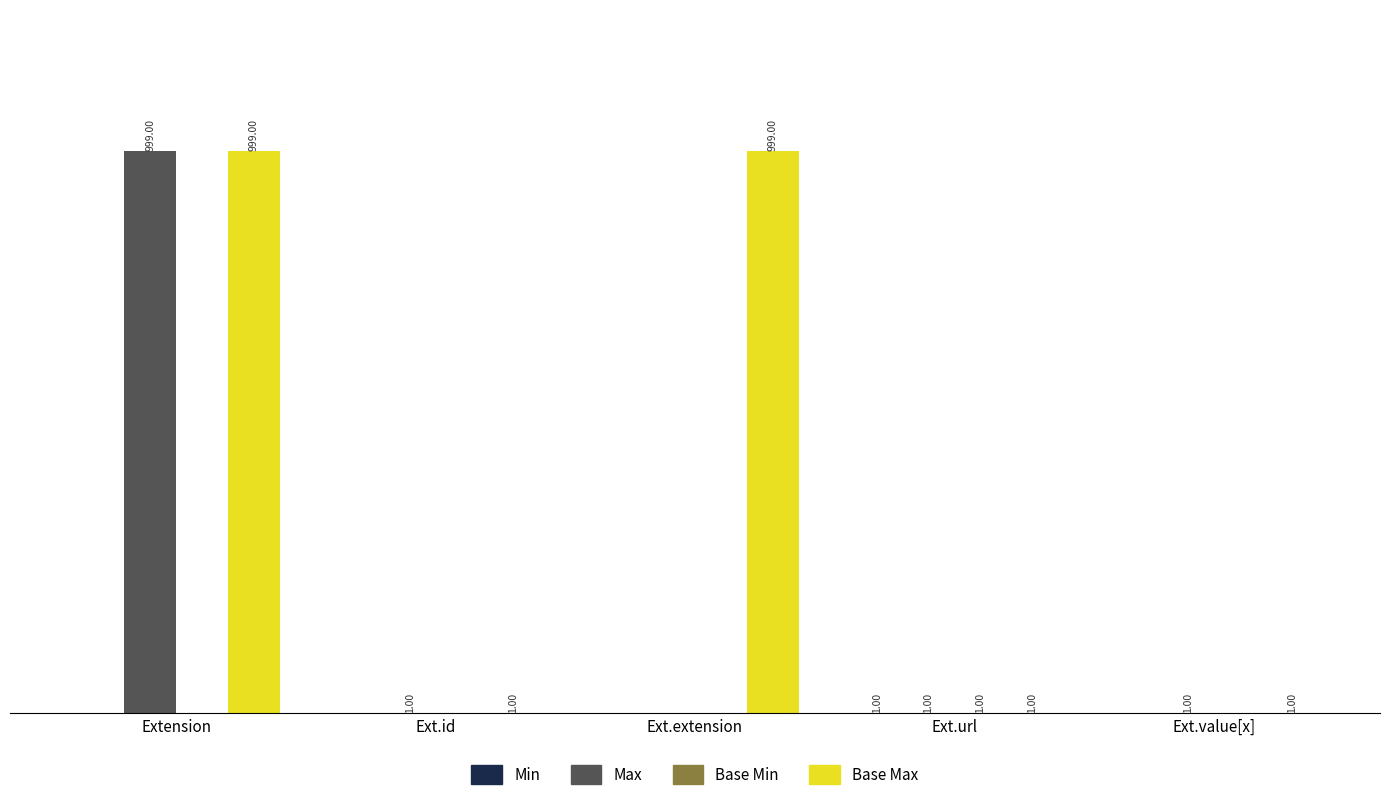

At which category is the sum across all series the highest?

Extension